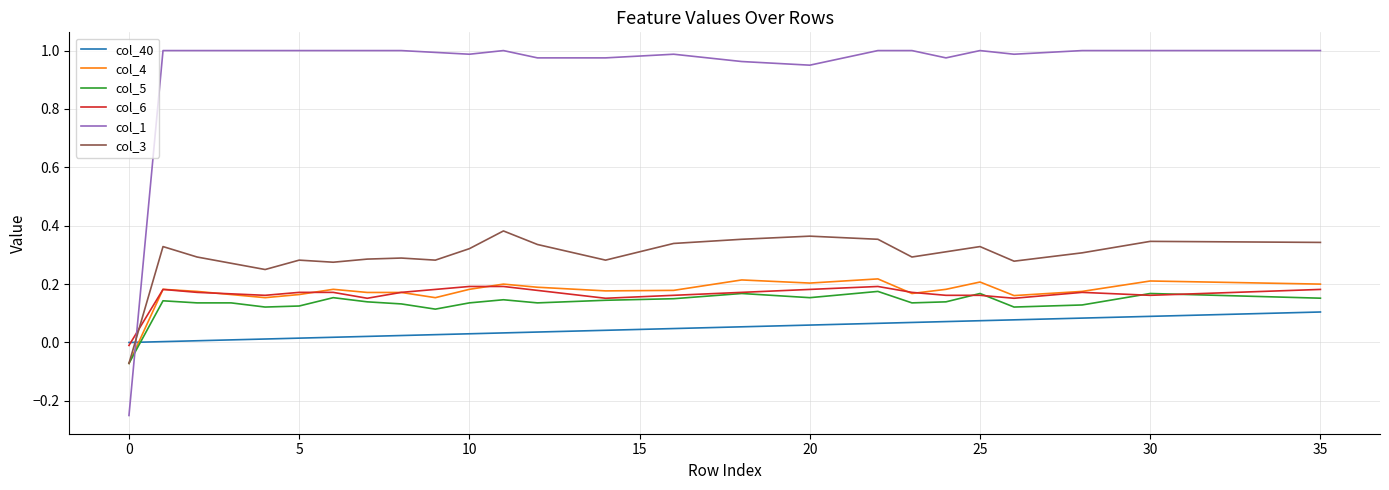

Which series has the largest total across all categories?

col_1